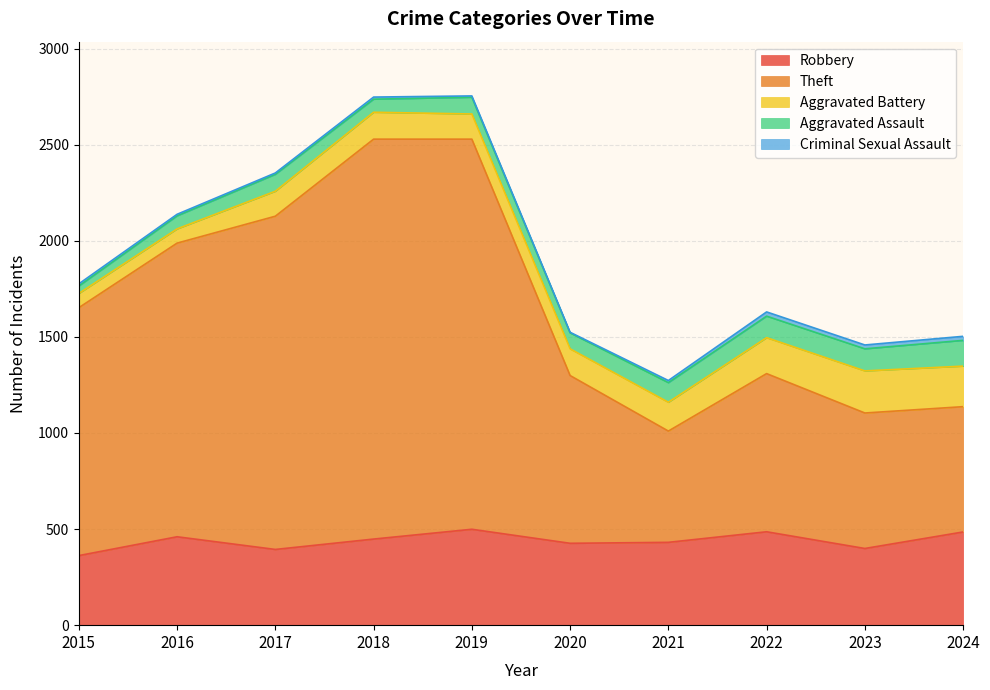

What is the maximum value for Theft?

2081